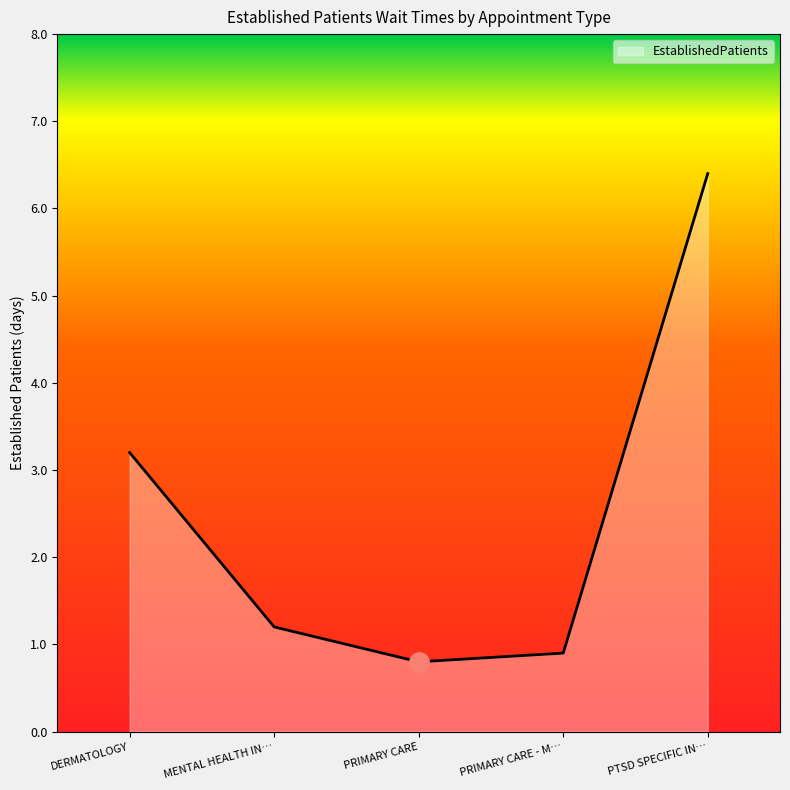

What position from the left is DERMATOLOGY?

1